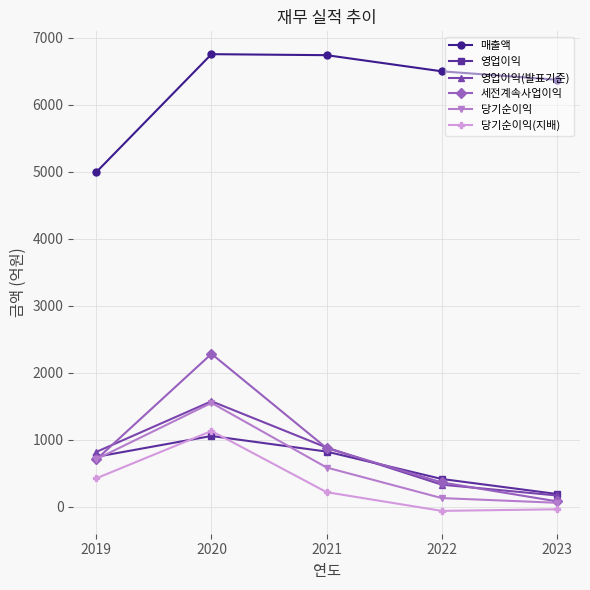

True or false: 영업이익 and 당기순이익 intersect in this chart.

True